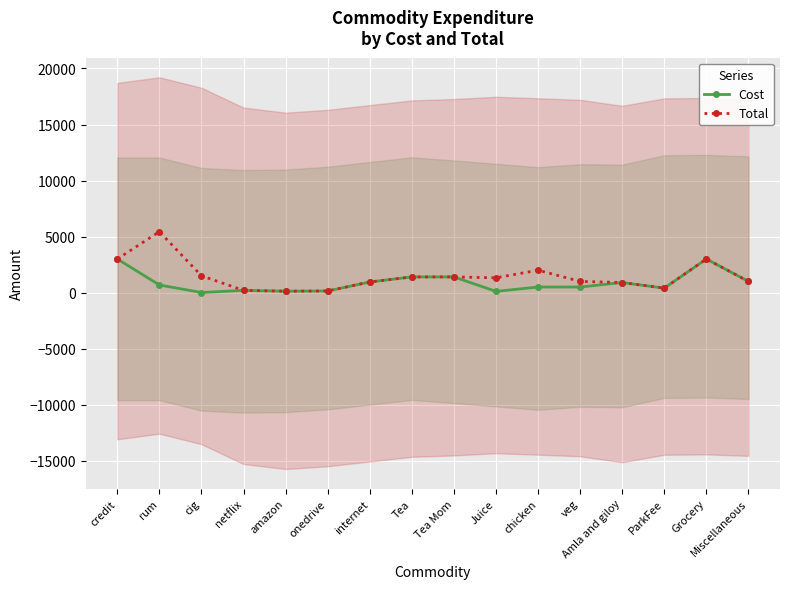

At which category does Cost reach its first local peak?

netflix